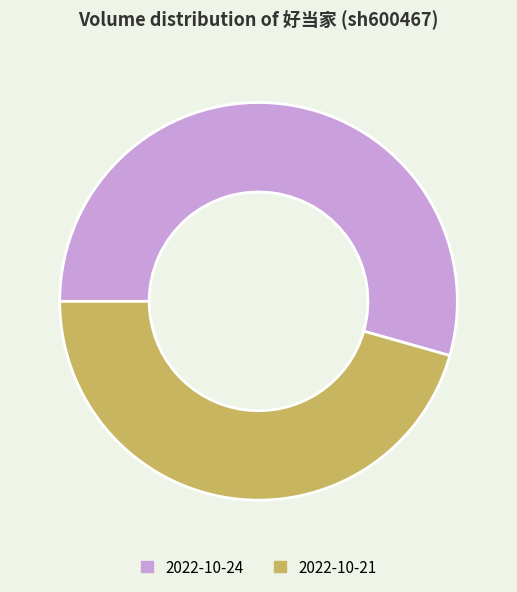

Count the number of slices in the pie.

2